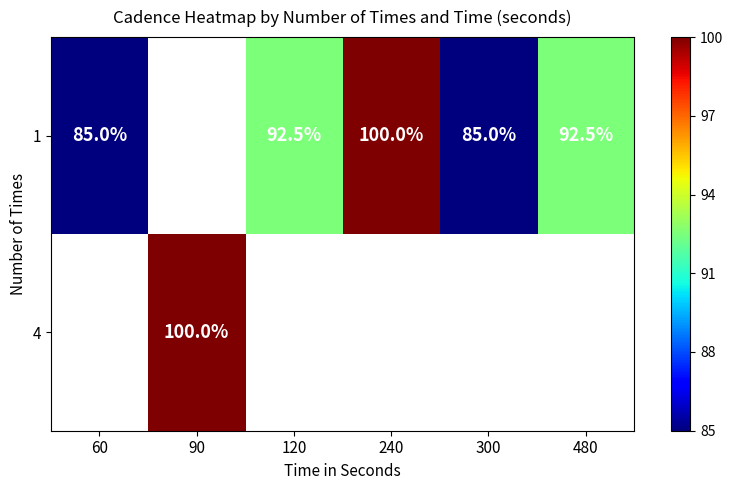

The value of 4 at 90 is 165.8. True or false?

False